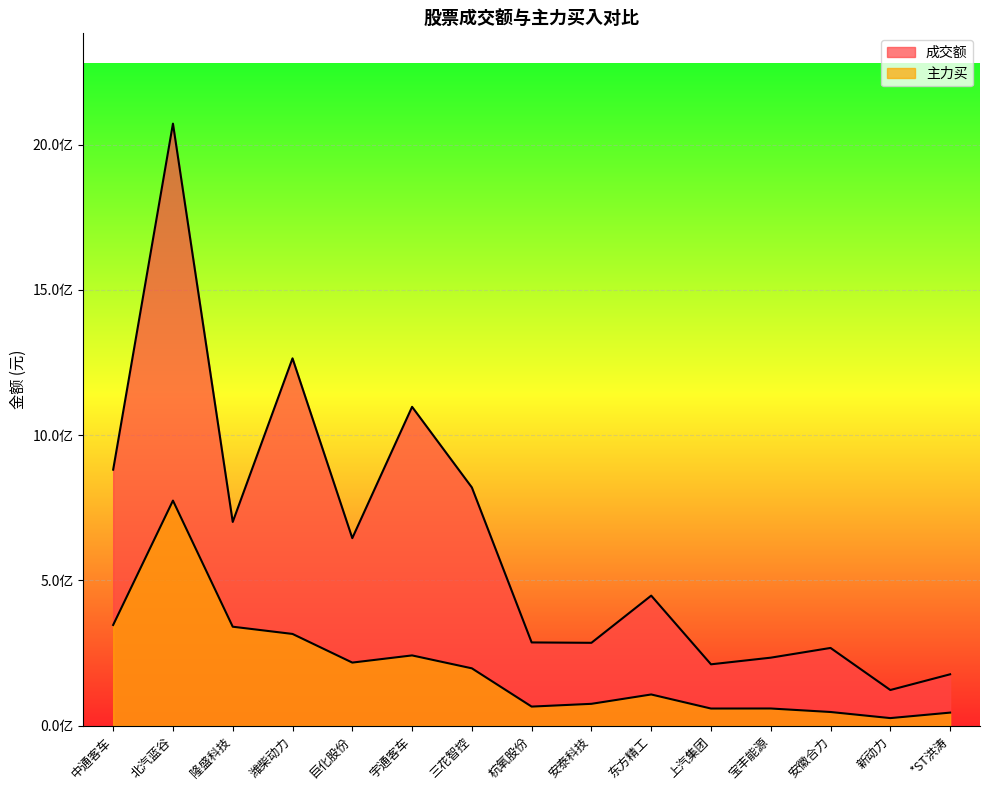

Reading left to right, what are all the values shown in this chart?

成交额: 中通客车=881393868	北汽蓝谷=2072348000	隆盛科技=701478314	潍柴动力=1264534977	巨化股份=645684265	宇通客车=1097640278	三花智控=820165407	杭氧股份=286714968	安泰科技=285401100	东方精工=447831150	上汽集团=211394849	宝丰能源=234262030	安徽合力=267749463	新动力=122970613	*ST洪涛=177032118
主力买: 中通客车=346844591	北汽蓝谷=774911118	隆盛科技=340838354	潍柴动力=315945377	巨化股份=217326803	宇通客车=242027238	三花智控=197583120	杭氧股份=65879927	安泰科技=75387000	东方精工=107596825	上汽集团=59177193	宝丰能源=59327957	安徽合力=47274957	新动力=26256763	*ST洪涛=45146175